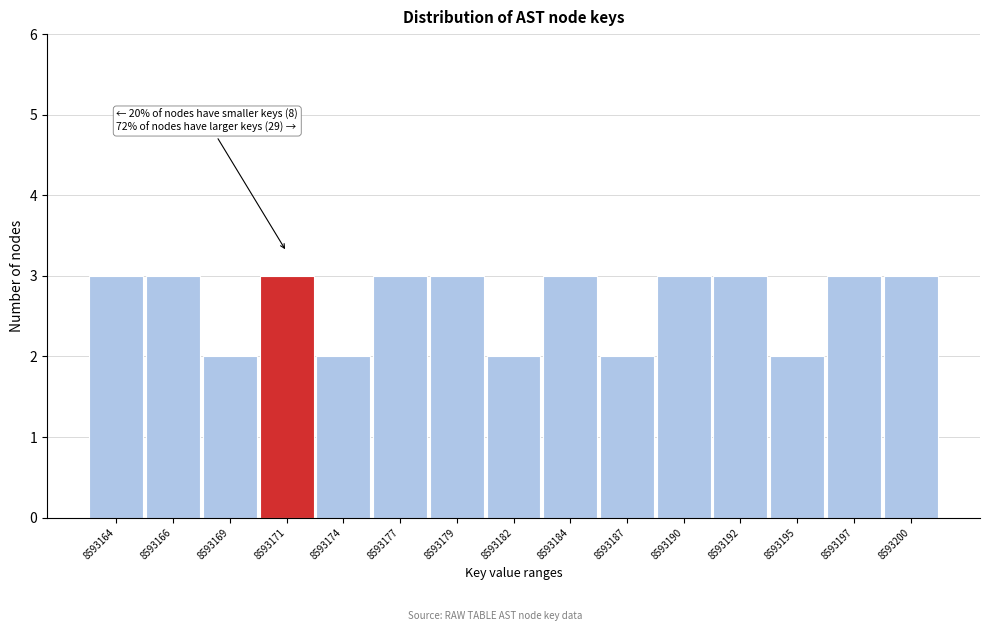

Reading right to left, list all the values displayed in this chart.

3	3	2	3	3	2	3	2	3	3	2	3	2	3	3